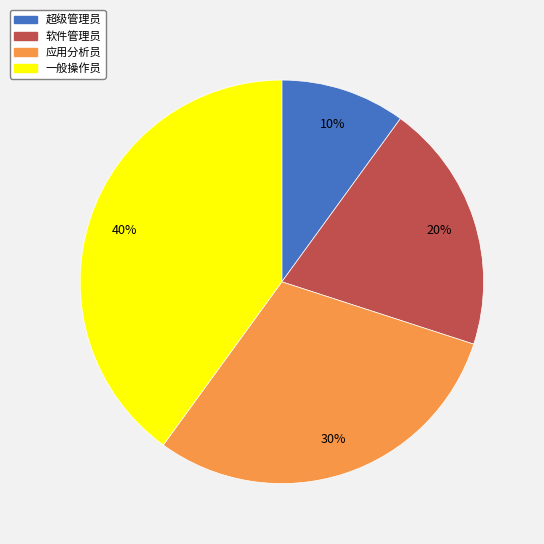

To the nearest percent, what is the combined percentage of 一般操作员 and 软件管理员?

60%